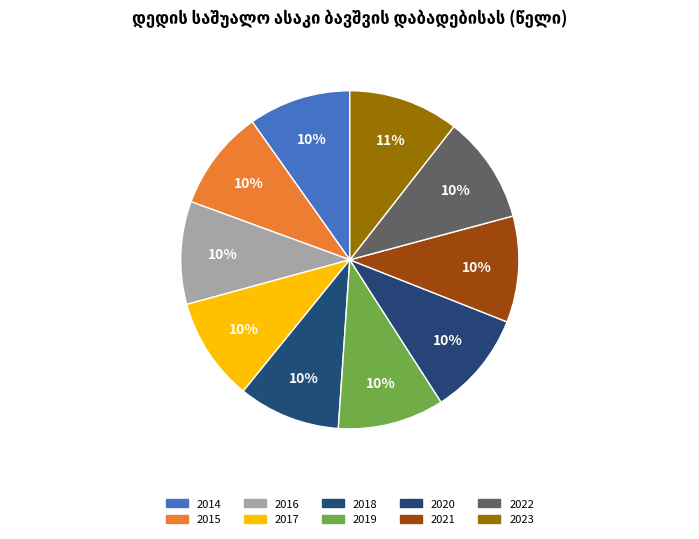

To the nearest percent, what portion does 2023 represent?

11%